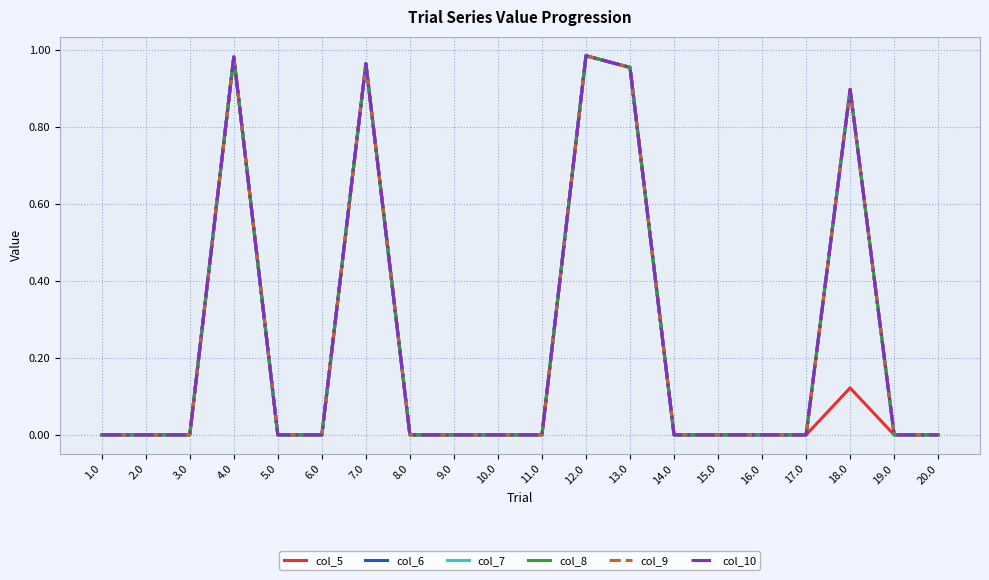

What is the highest value of the col_10 series?

1.0